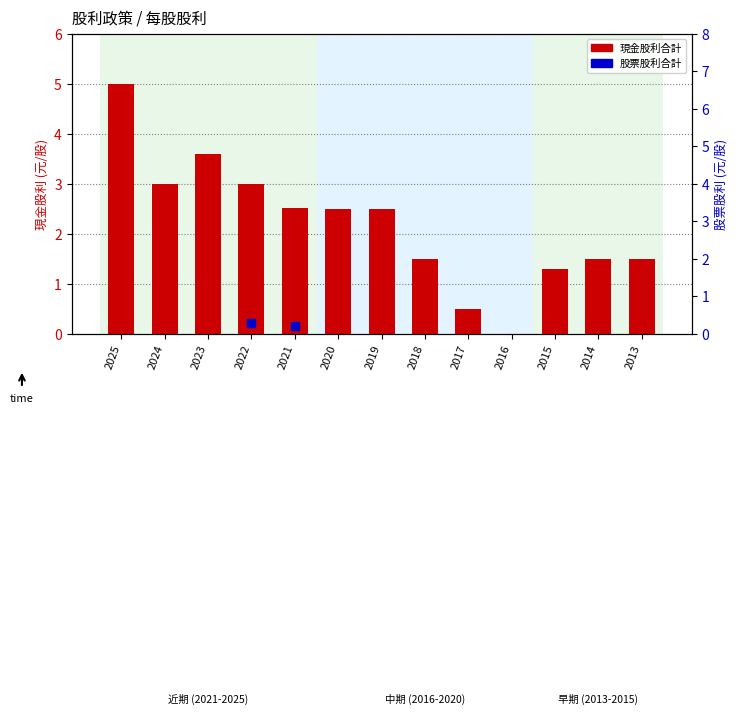

Between 2025 and 2021, which is larger?

2025